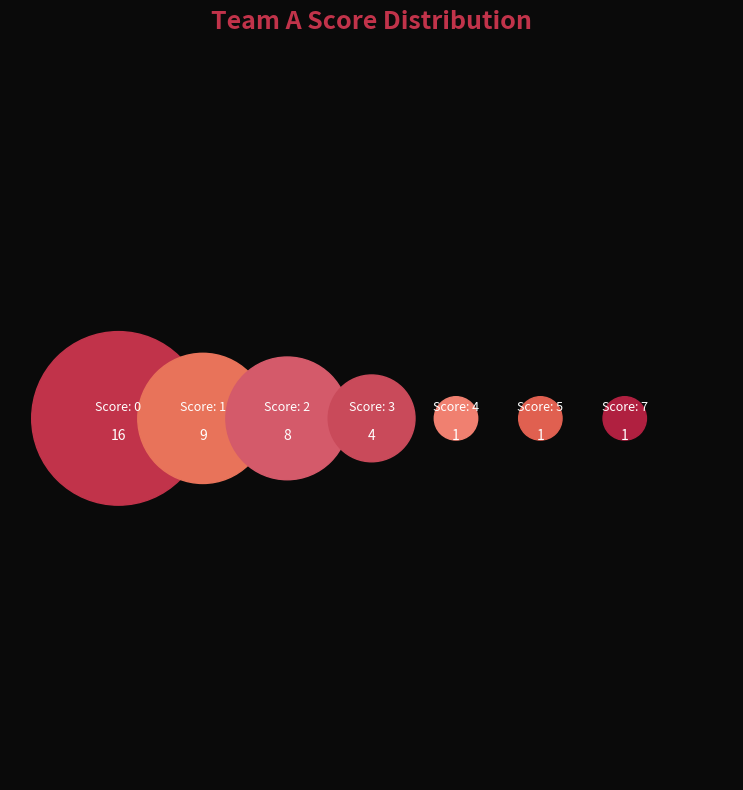

Does any single category account for the majority?

No